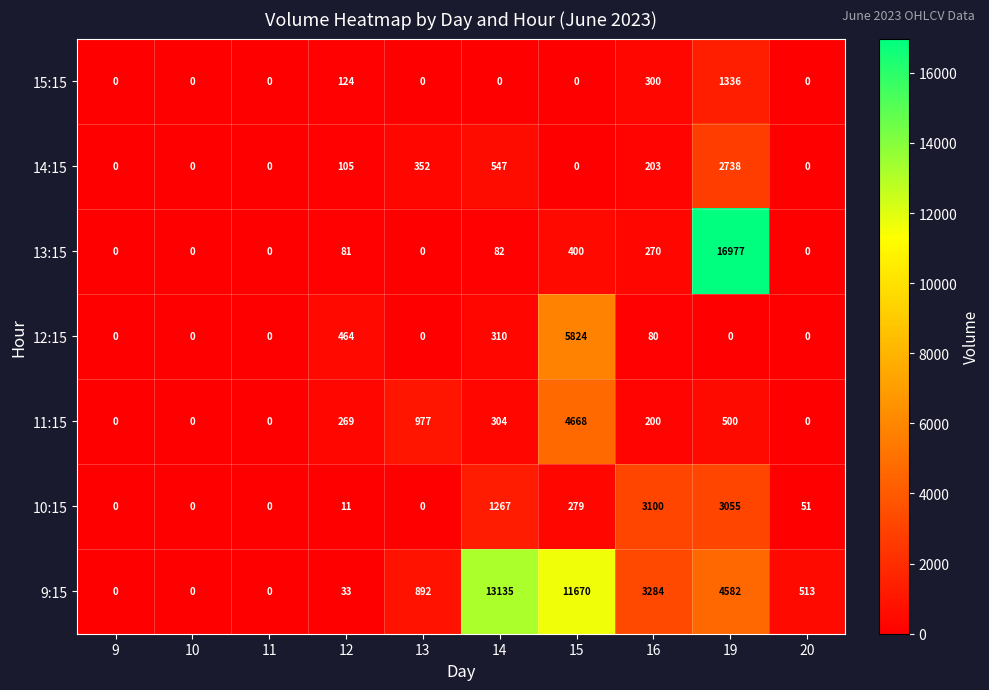

The value of 9:15 at 16 is 3284. True or false?

True